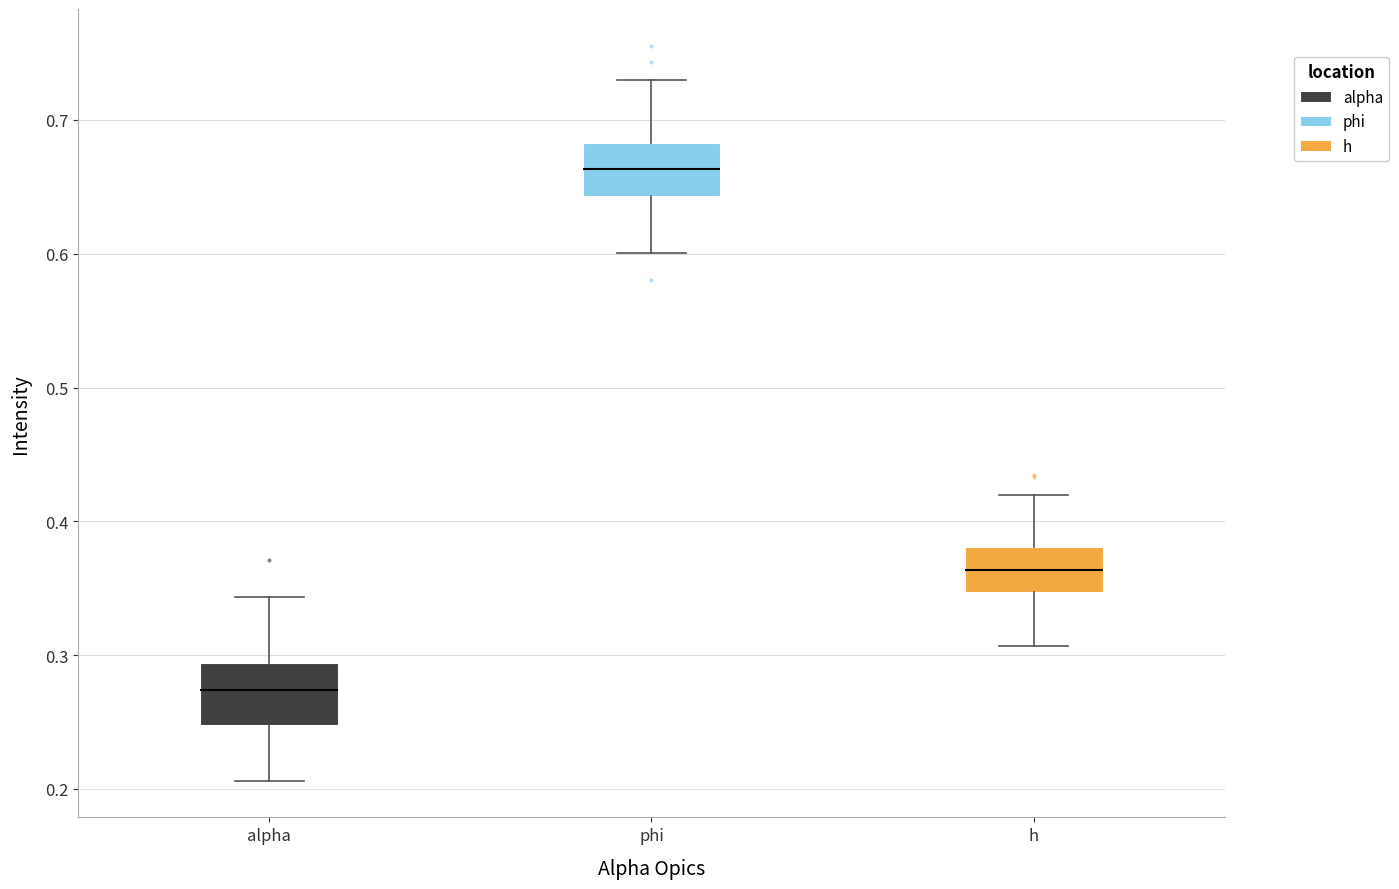

Where is the upper edge of the box for alpha on the y-axis? The values are not printed on the chart, so give them approximately, as read against the axis.

0.29